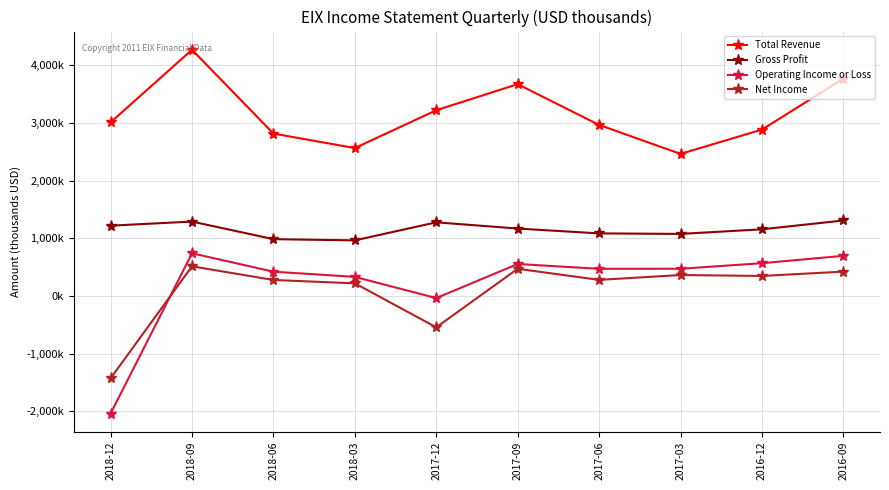

How many categories are shown in the chart?

10